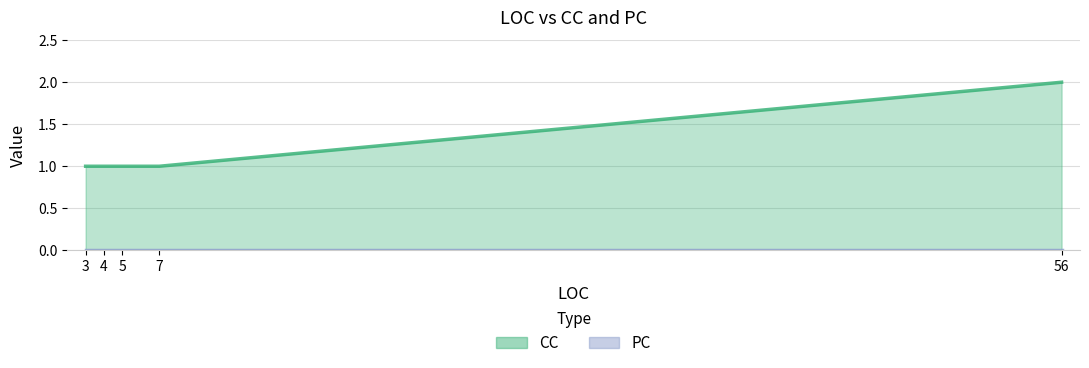

What are all the series names shown in the legend?

CC, PC